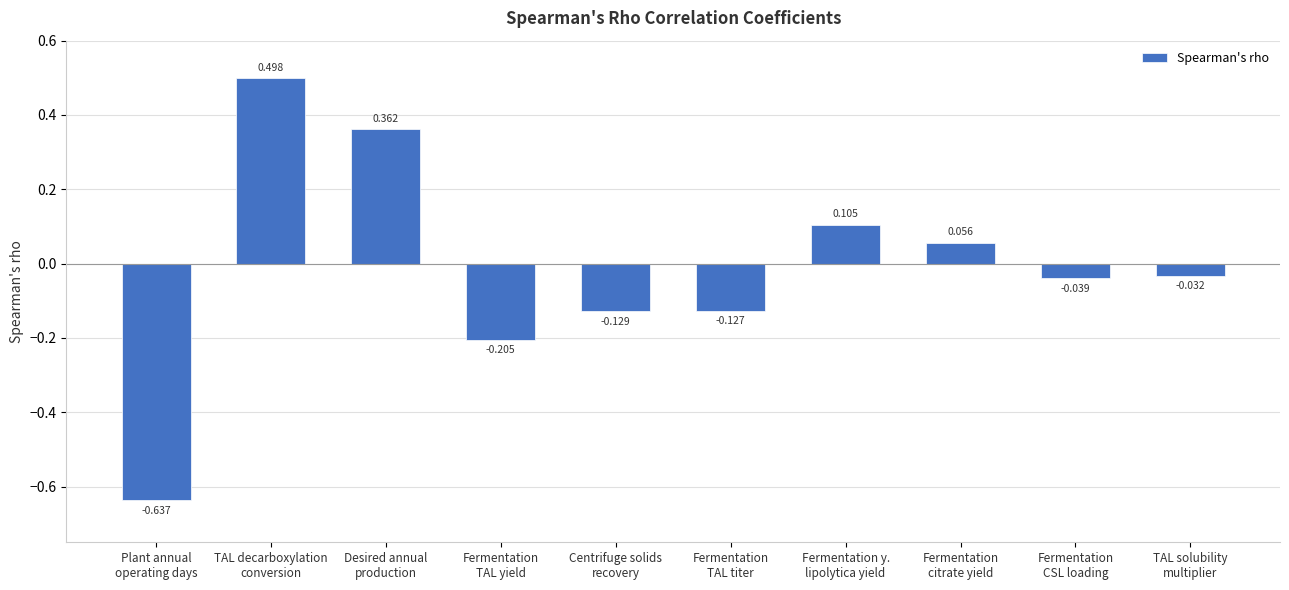

What position from the left is Fermentation
CSL loading?

9